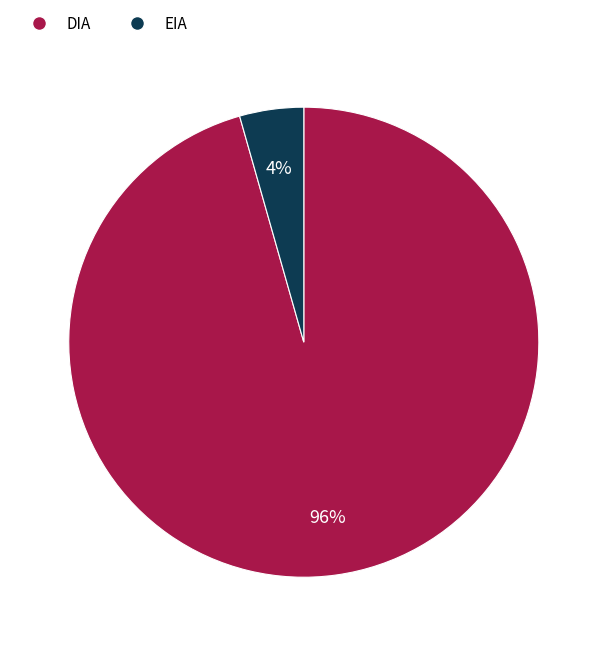

Which slice is the largest?

DIA